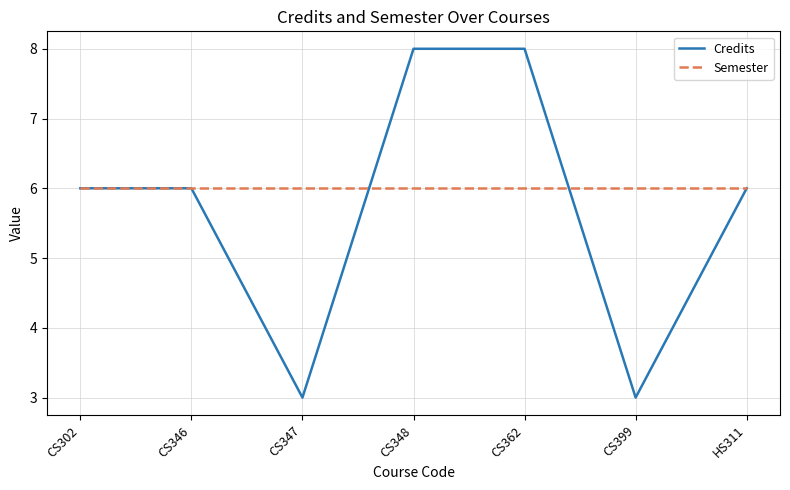

Which series has the largest range (max minus min)?

Credits